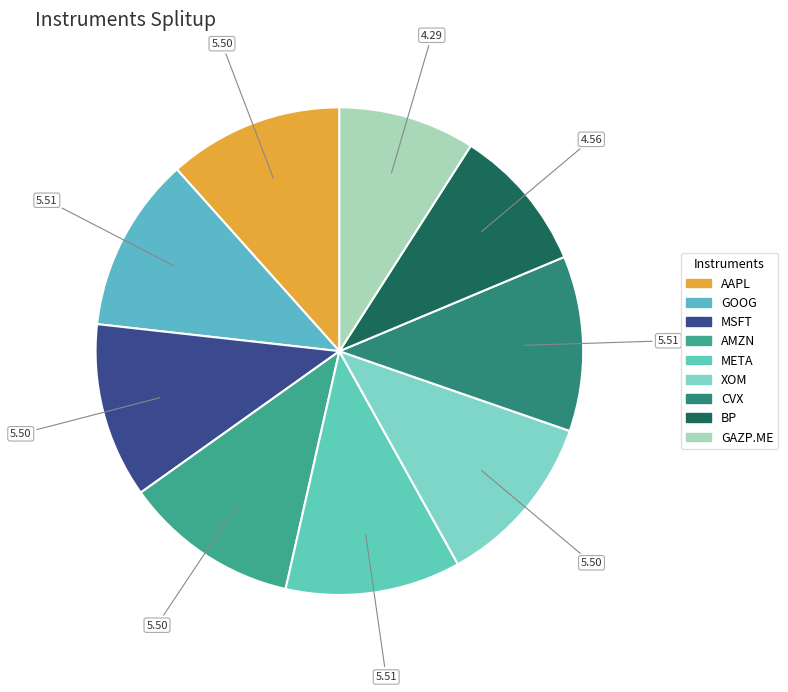

How many segments does this pie chart have?

9